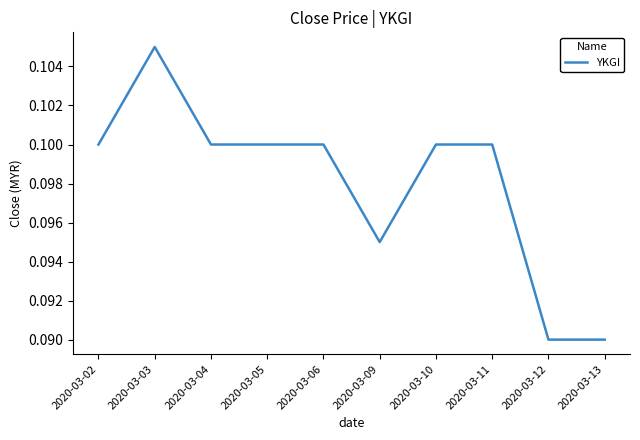

How many distinct data groups are displayed?

1